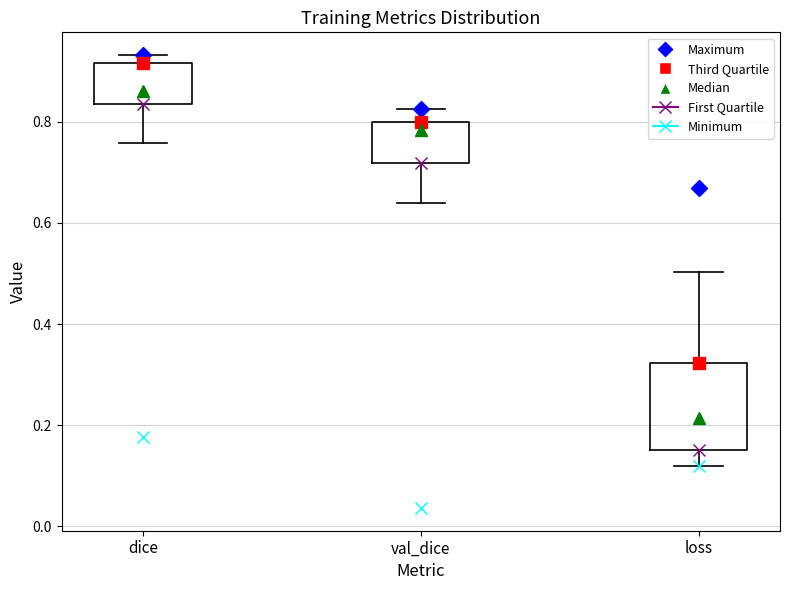

Reading left to right, read every box against the y-axis: the position of its median line, the range the box covers, and the ends of its whiskers. The values are not printed on the chart, so give them approximately, as read against the axis.

dice: median 0.86, box 0.84 to 0.92, whiskers 0.76 to 0.94
val_dice: median 0.78, box 0.72 to 0.80, whiskers 0.64 to 0.82
loss: median 0.22, box 0.16 to 0.32, whiskers 0.12 to 0.50